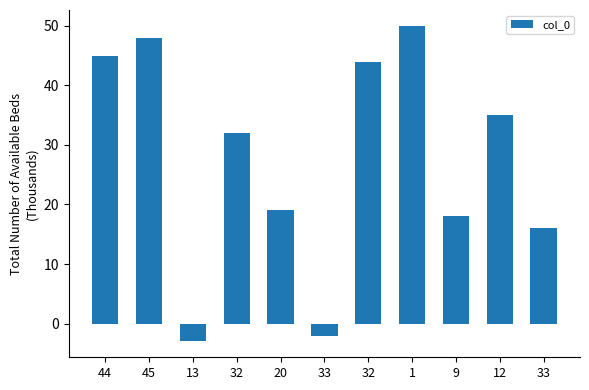

What is the sum of the values at 32 and 33?

48